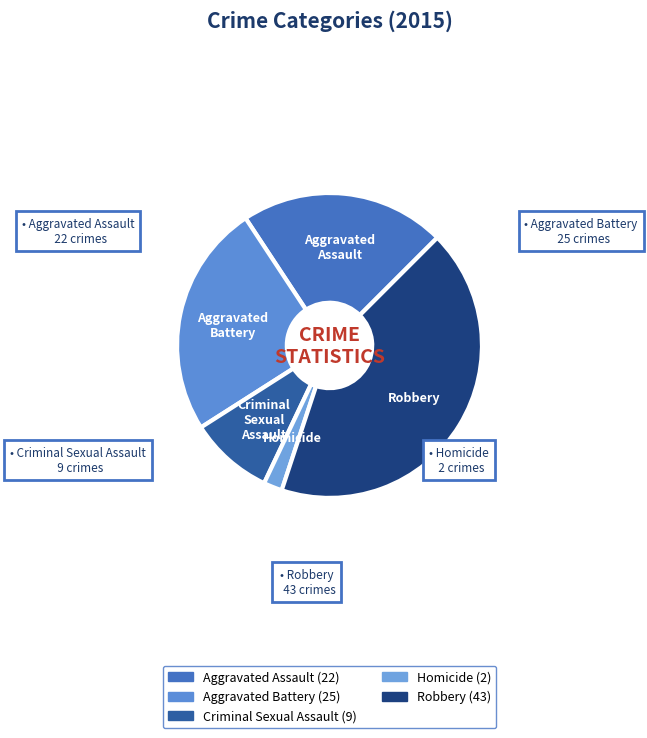

Do Criminal Sexual Assault and Aggravated Assault together represent more than half of the pie?

No